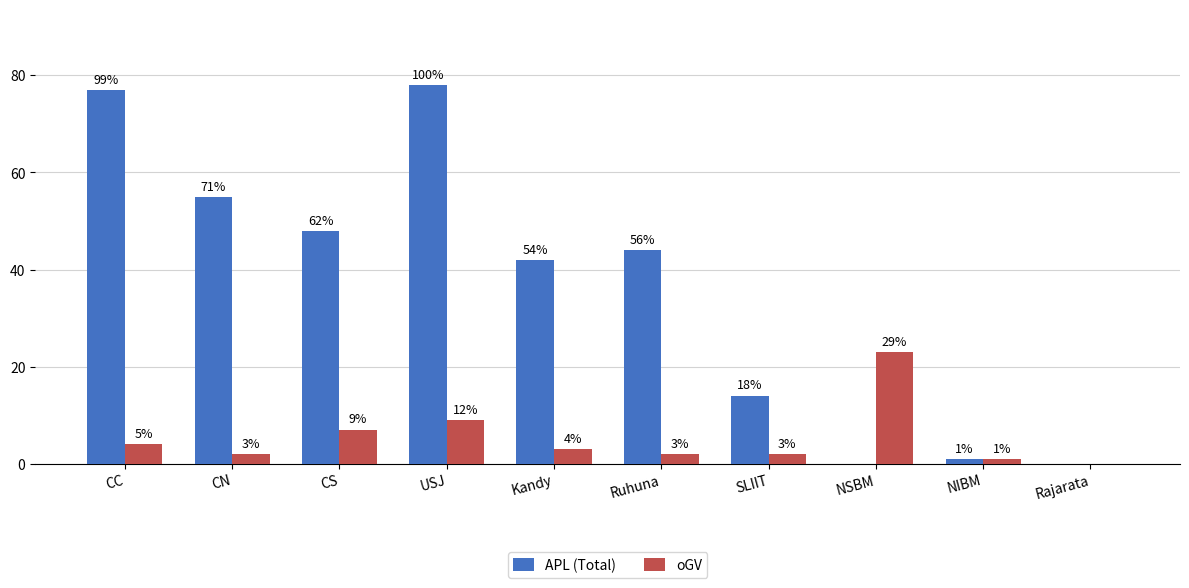

Rank the series at Rajarata from lowest to highest value.

APL (Total), oGV